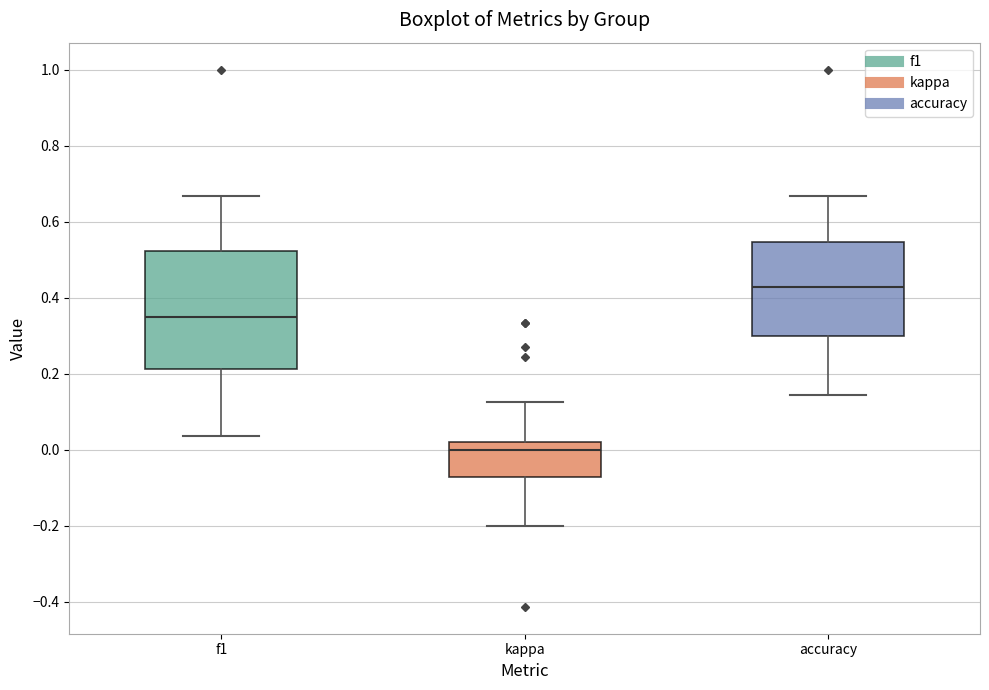

Reading left to right, read every box against the y-axis: the position of its median line, the range the box covers, and the ends of its whiskers. The values are not printed on the chart, so give them approximately, as read against the axis.

f1: median 0.36, box 0.22 to 0.52, whiskers 0.04 to 0.66
kappa: median 0.00, box -0.08 to 0.02, whiskers -0.20 to 0.12
accuracy: median 0.42, box 0.30 to 0.54, whiskers 0.14 to 0.66